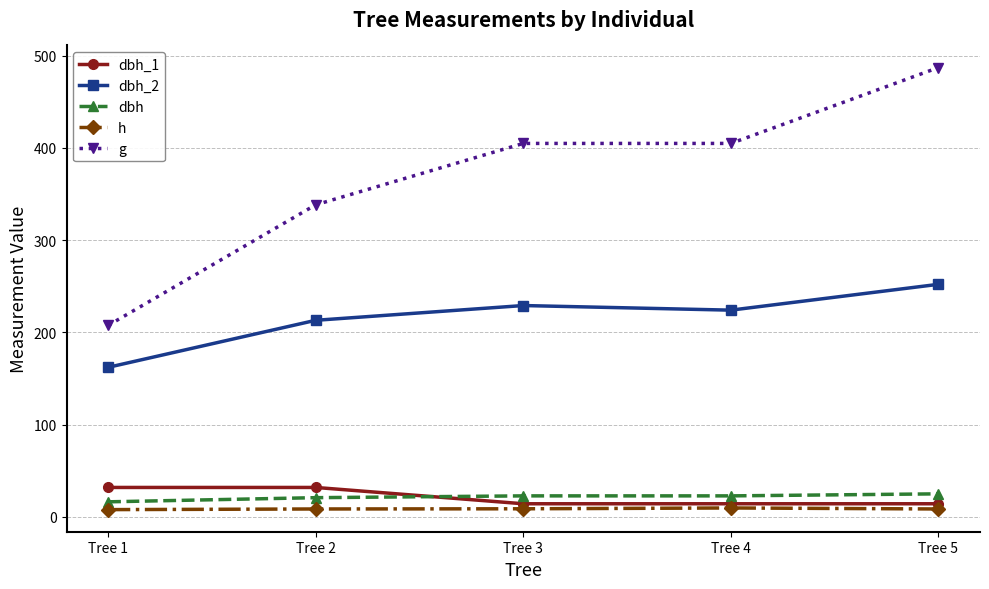

Is it true that dbh_1 equals 14.2 at Tree 4?

True